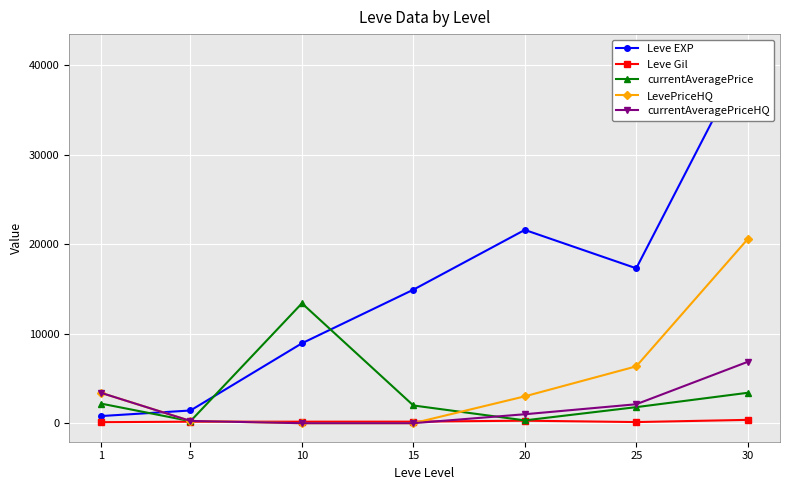

True or false: currentAveragePrice and Leve Gil intersect in this chart.

False